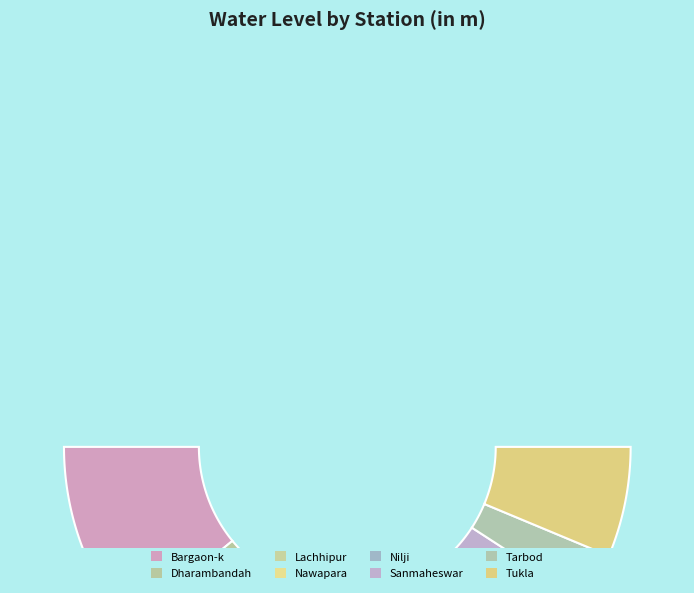

What is the ratio of the value at Nilji to the value at Dharambandah?

2.7